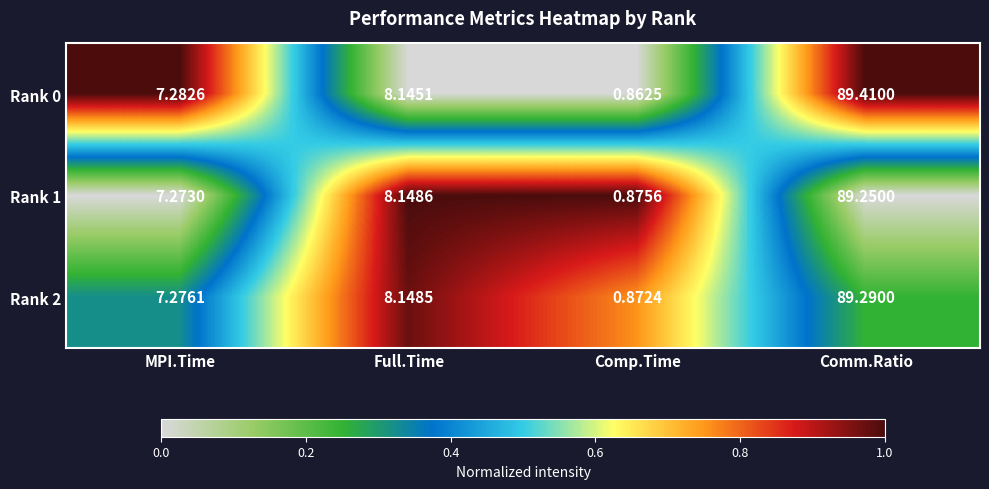

Which category has the highest value across all series?

Comm.Ratio